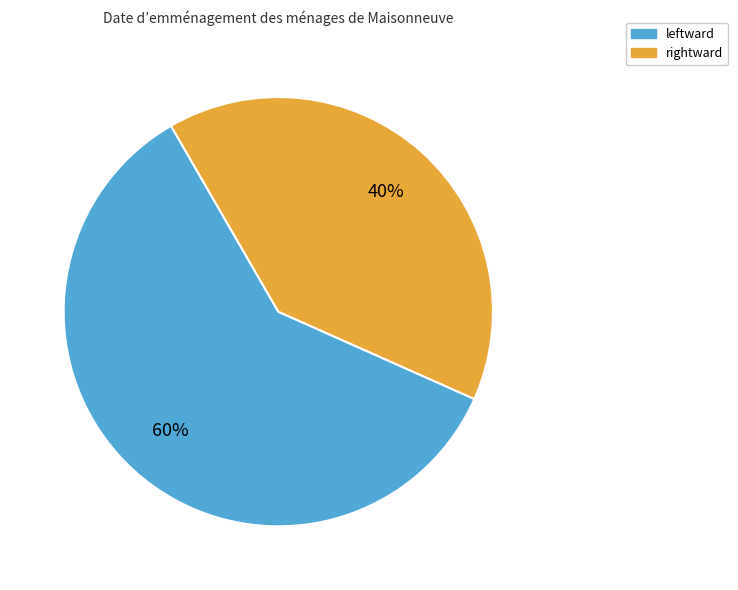

Approximately how many times larger is the value at rightward compared to leftward?

0.7